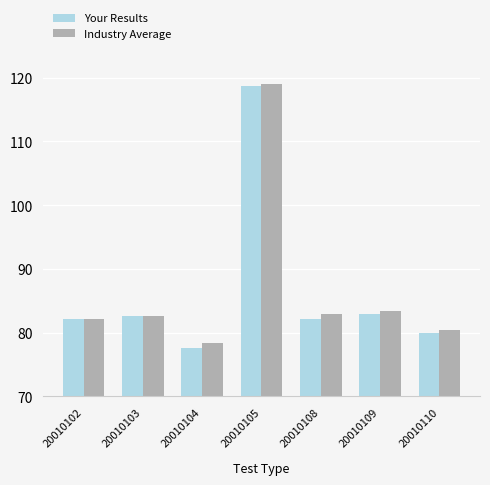

Is it true that Industry Average equals 66.7 at 20010105?

False